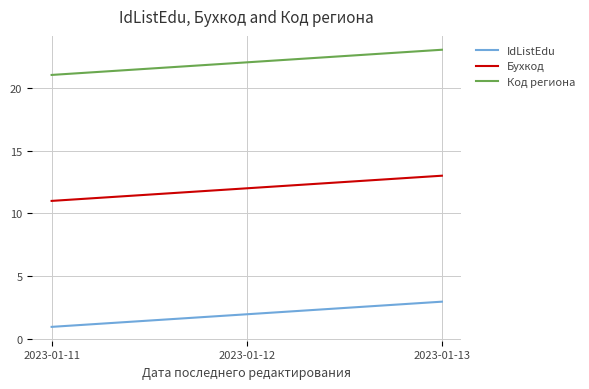

Does the chart display data point markers on the line(s)?

No